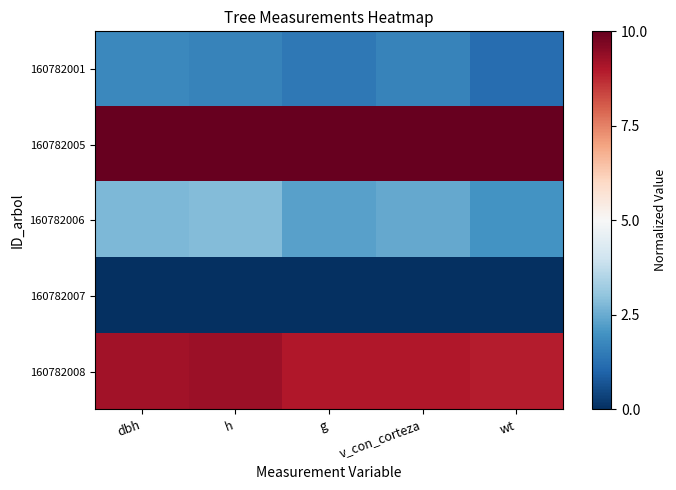

Reading right to left, transcribe all the data shown in this chart.

160782001: wt=0.1	v_con_corteza=0.2	g=0.1	h=0.2	dbh=0.2
160782005: wt=1.0	v_con_corteza=1.0	g=1.0	h=1.0	dbh=1.0
160782006: wt=0.2	v_con_corteza=0.2	g=0.2	h=0.3	dbh=0.3
160782007: wt=0.0	v_con_corteza=0.0	g=0.0	h=0.0	dbh=0.0
160782008: wt=0.9	v_con_corteza=0.9	g=0.9	h=0.9	dbh=0.9